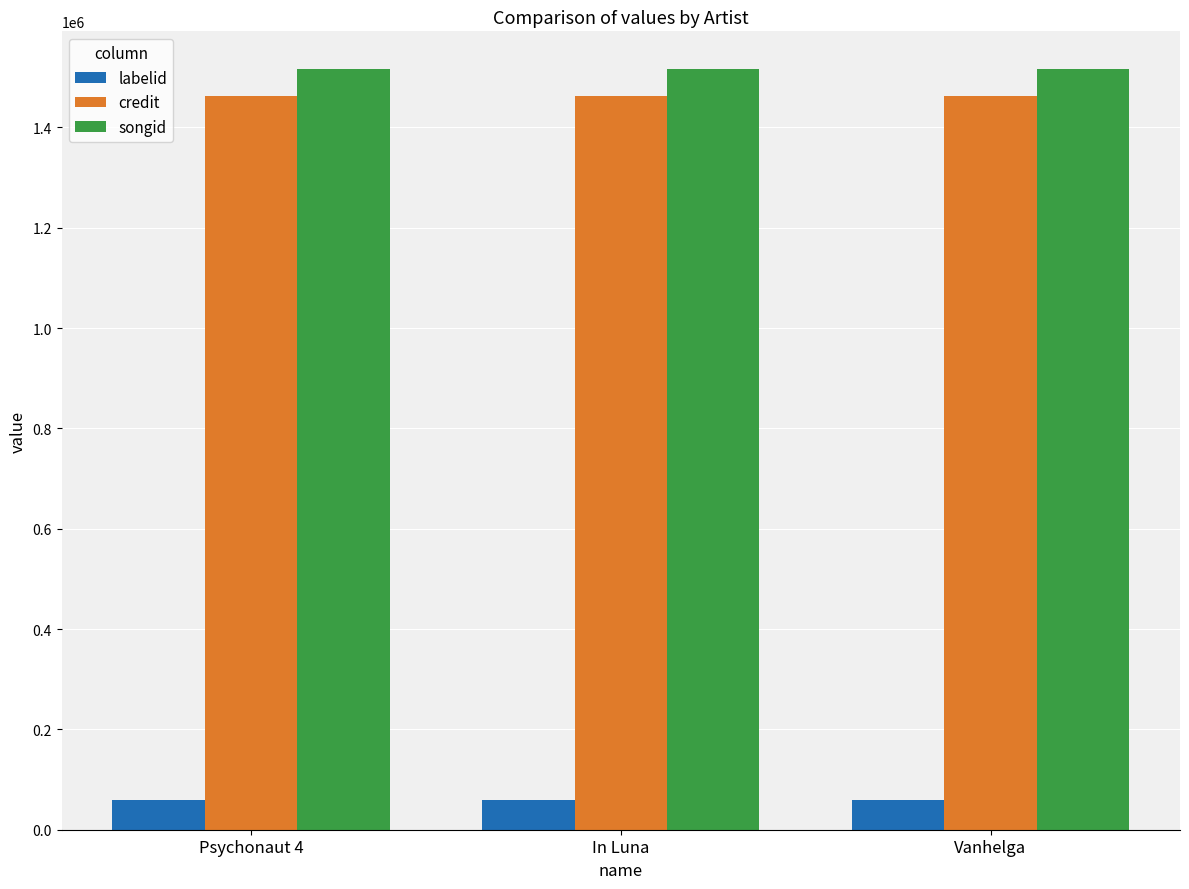

Is it true that songid equals 2426870 at Vanhelga?

False